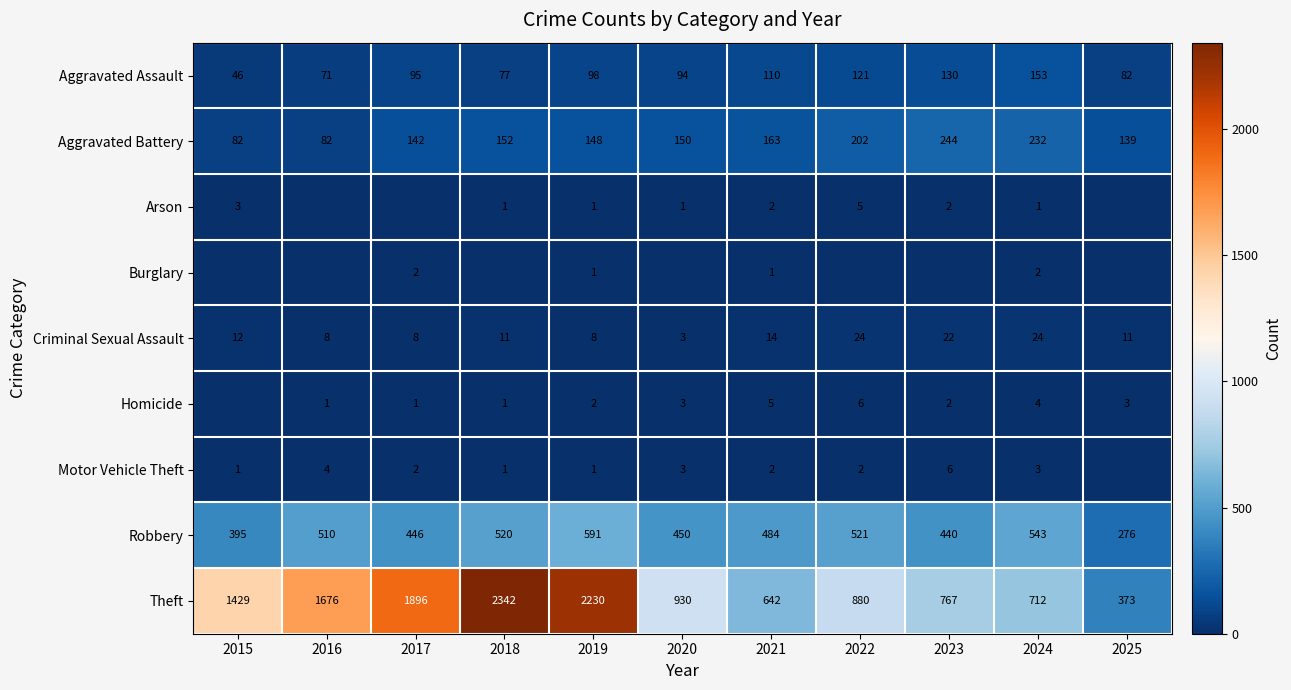

What is the approximate value of Aggravated Assault at 2018, to the nearest 50?

100